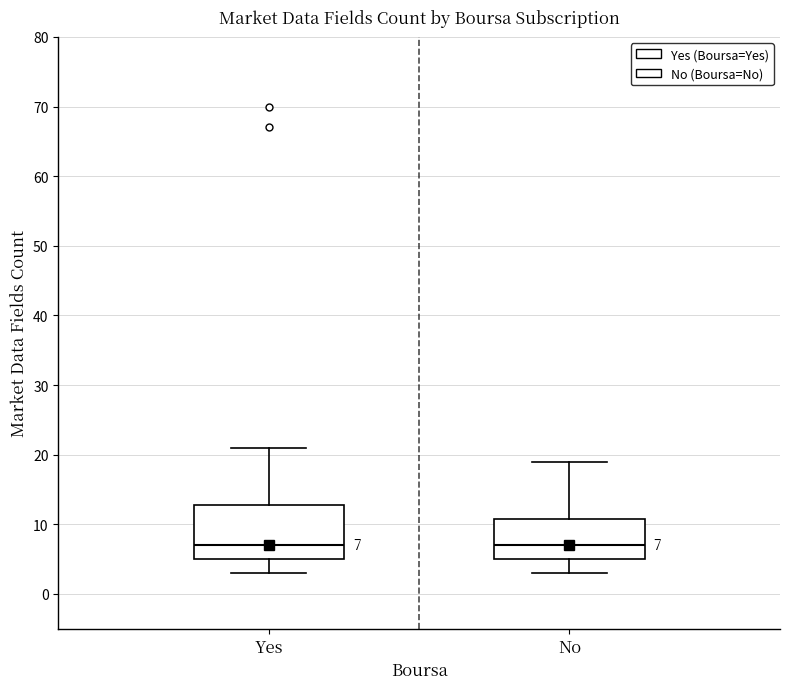

Which box is the tallest, from its lower edge to its upper edge?

Yes